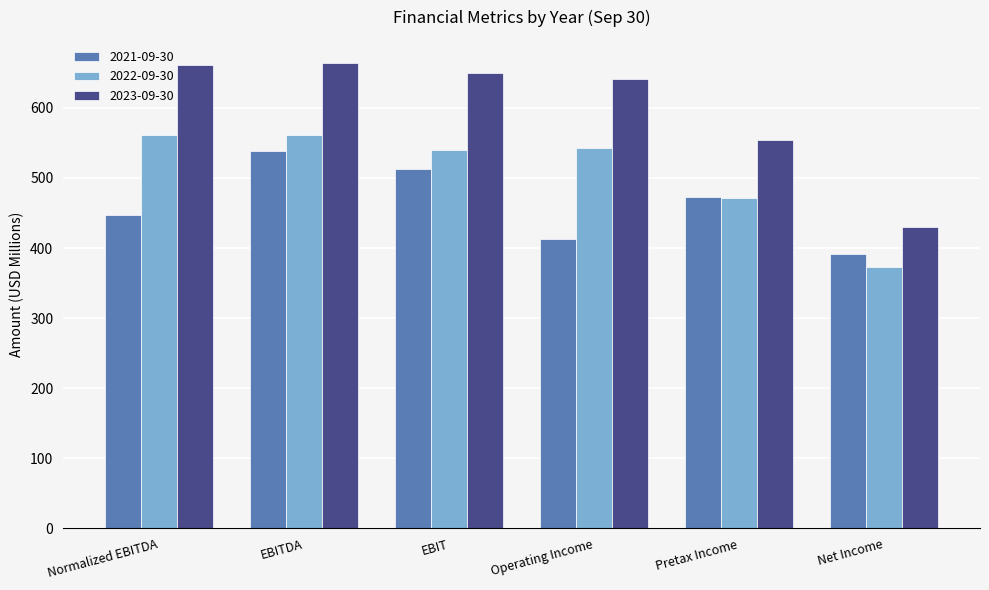

Where is 2022-09-30 nearest to the value 467?

Pretax Income